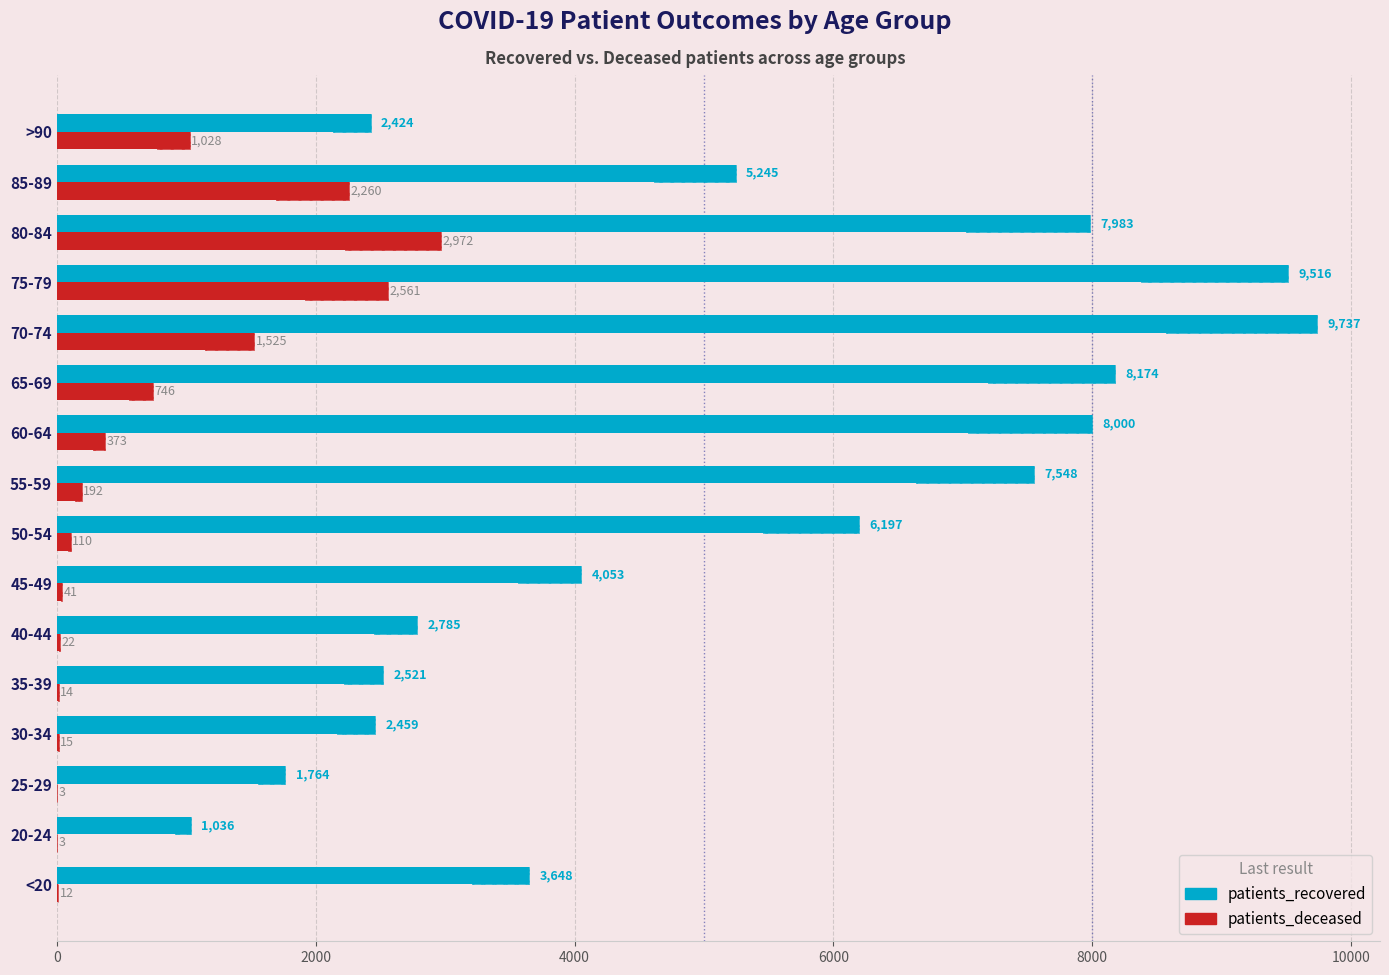

Is it true that patients_recovered equals 2038 at 45-49?

False